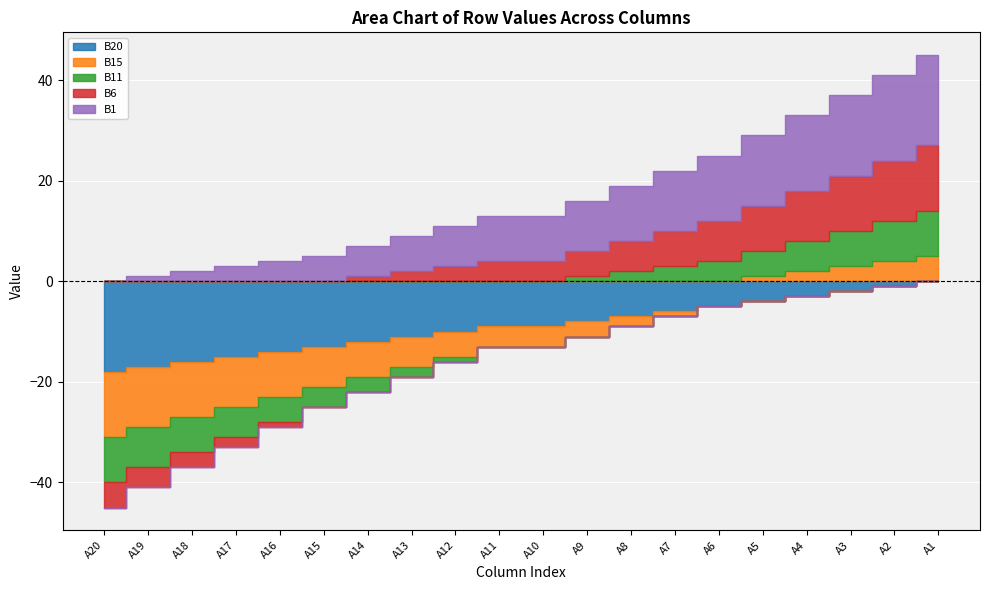

Rank the series by their average value, from lowest to highest.

B20, B15, B11, B6, B1